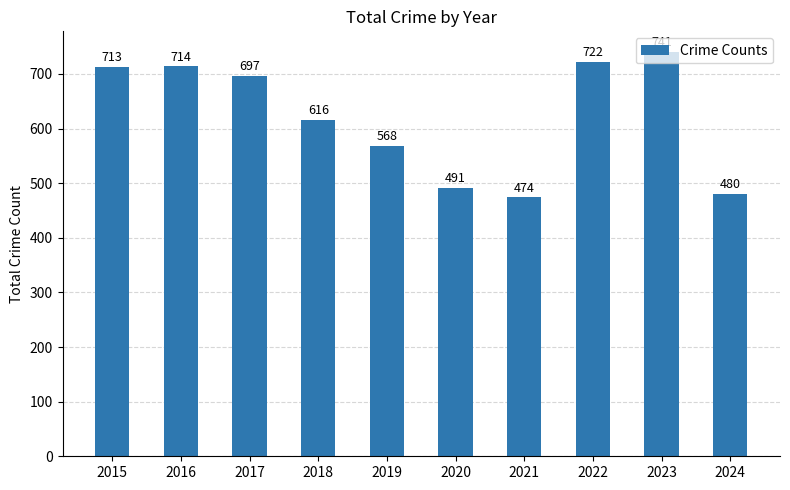

What is the difference between the values at 2019 and 2022?

154